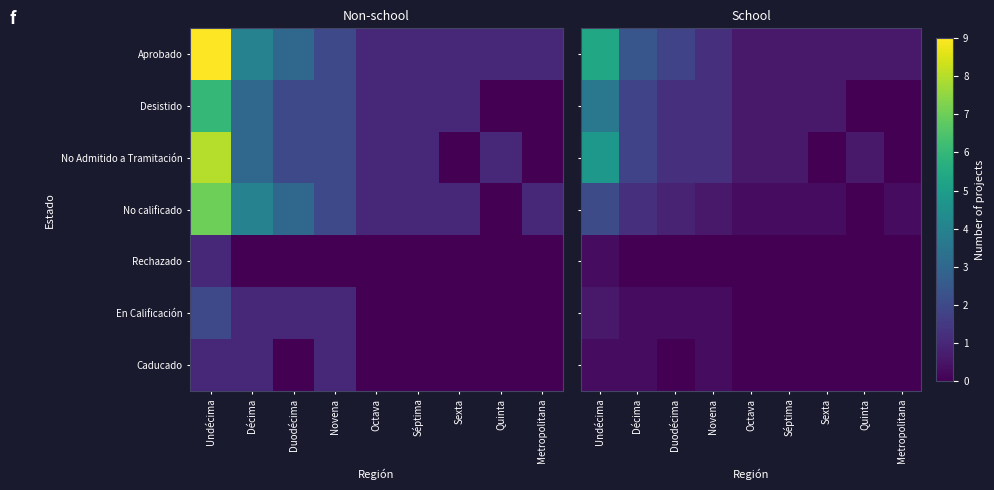

Which category has the highest value across all series?

Undécima